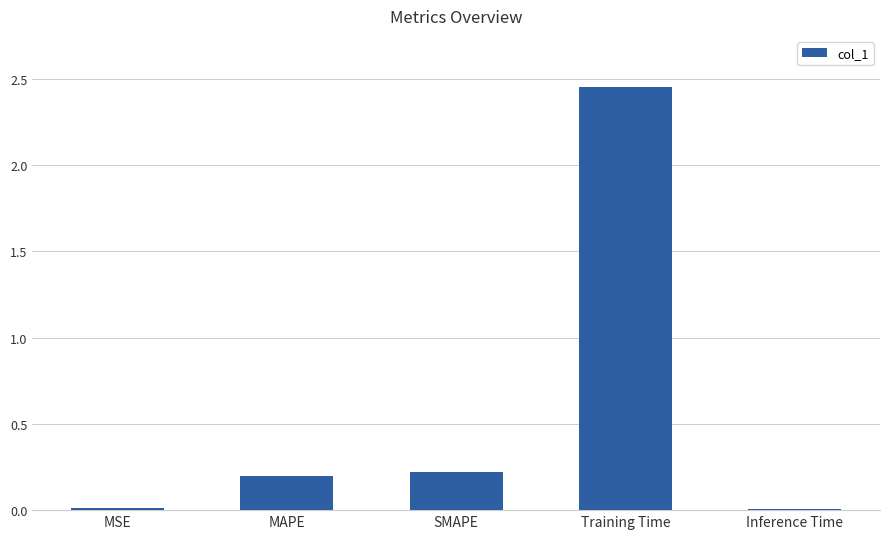

Is it true that the value at Training Time is 0.8?

False